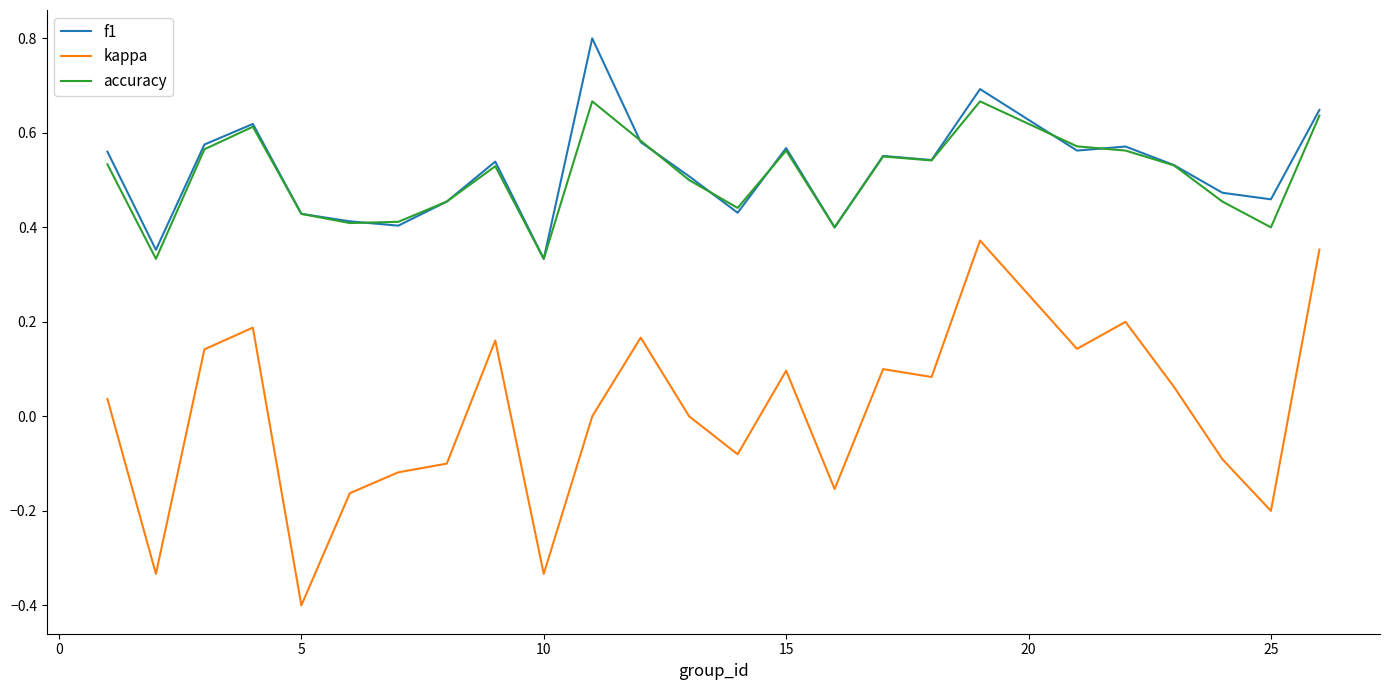

What is the smallest value displayed?

-0.4